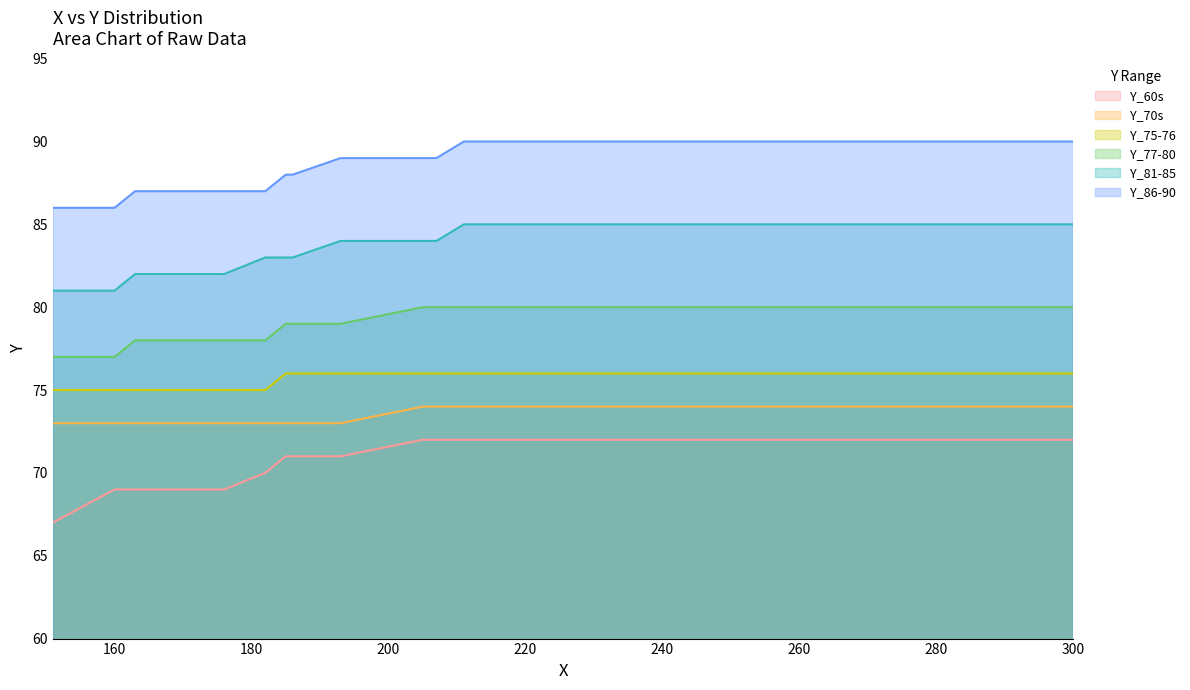

Which series has the largest total across all categories?

Y_86-90